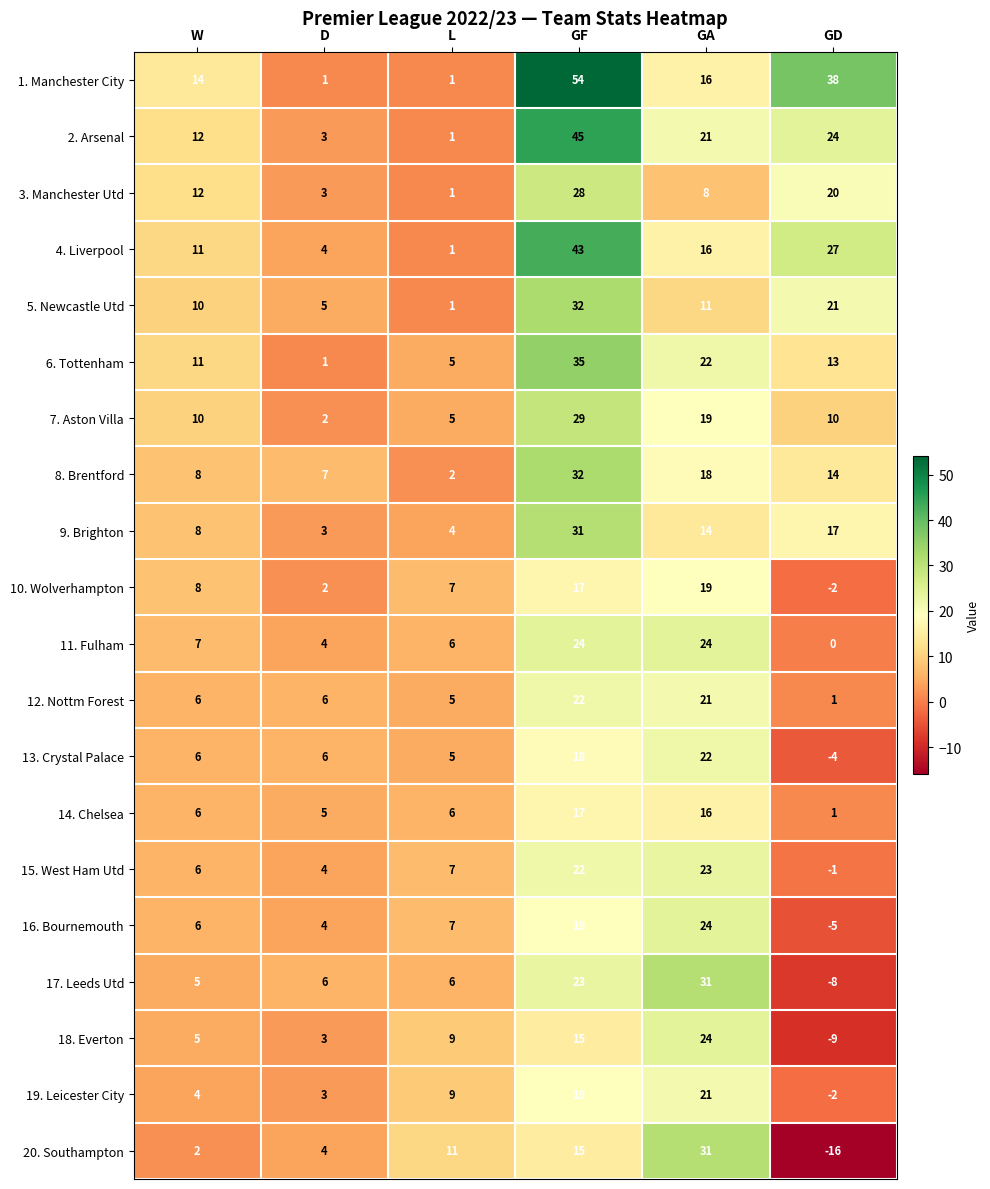

What is the difference between the highest and lowest values at GA?

23